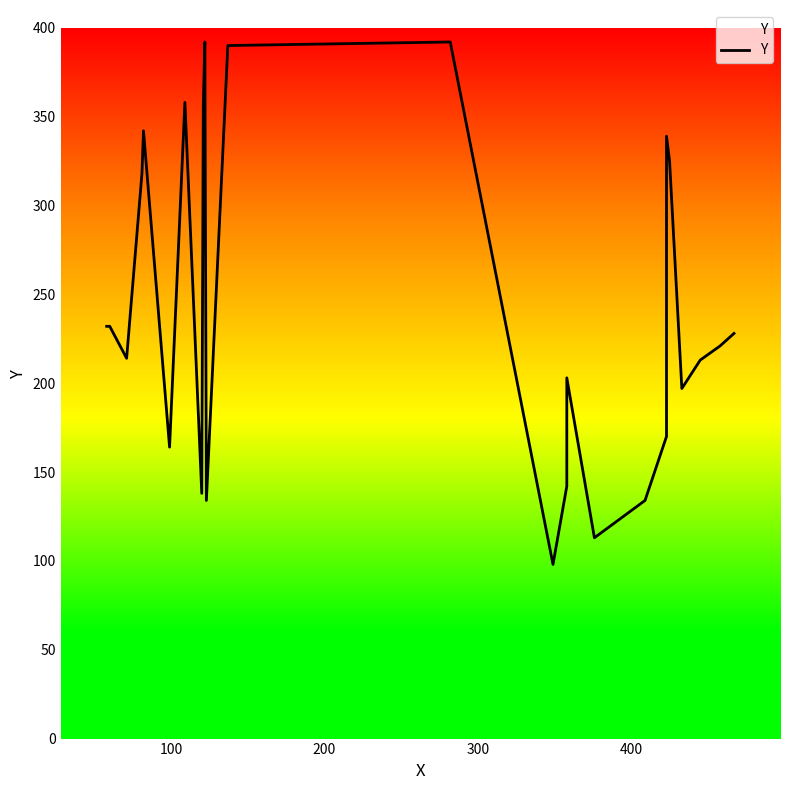

How many lines are shown in the chart?

1